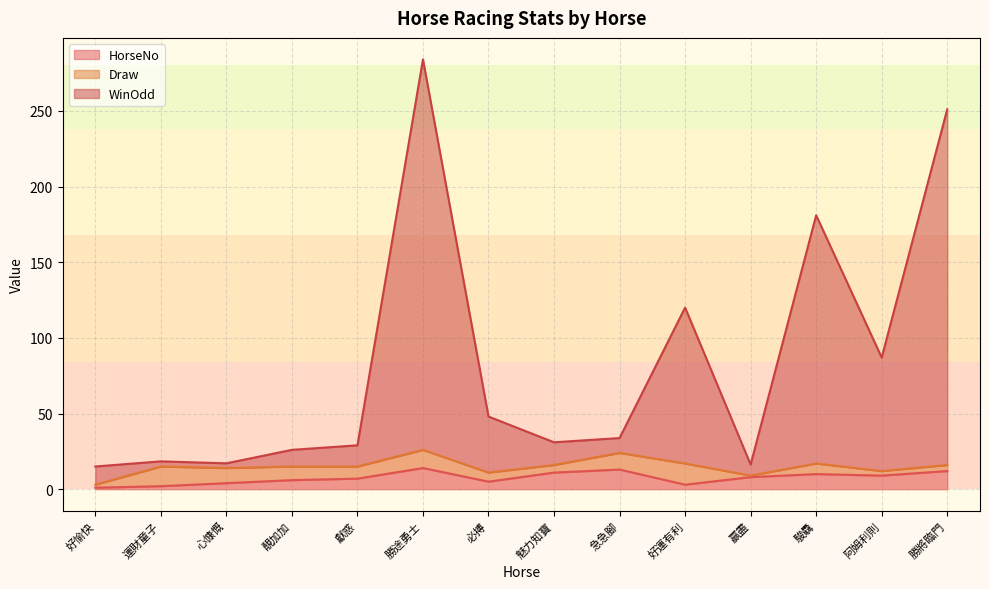

What is the difference between the second highest and second lowest values in the HorseNo series?

11.0